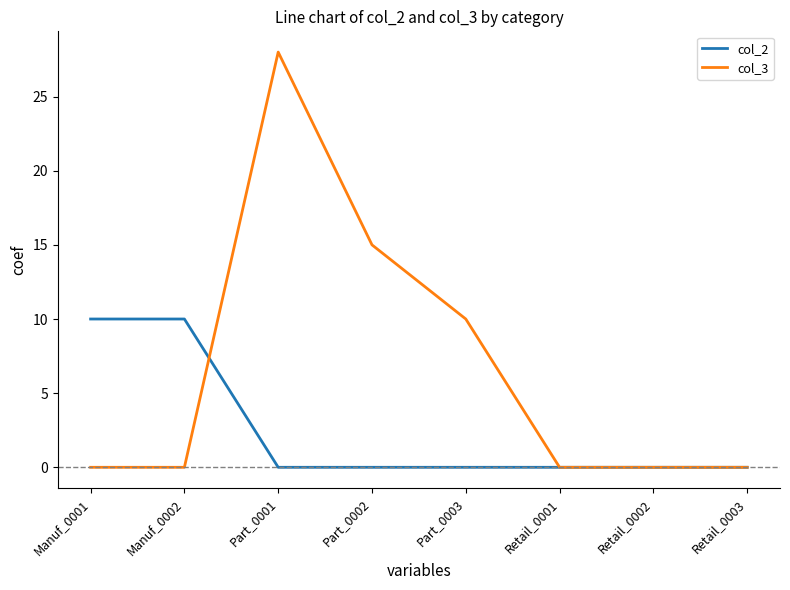

What value does the col_2 series have at Manuf_0002, to the nearest 10?

10